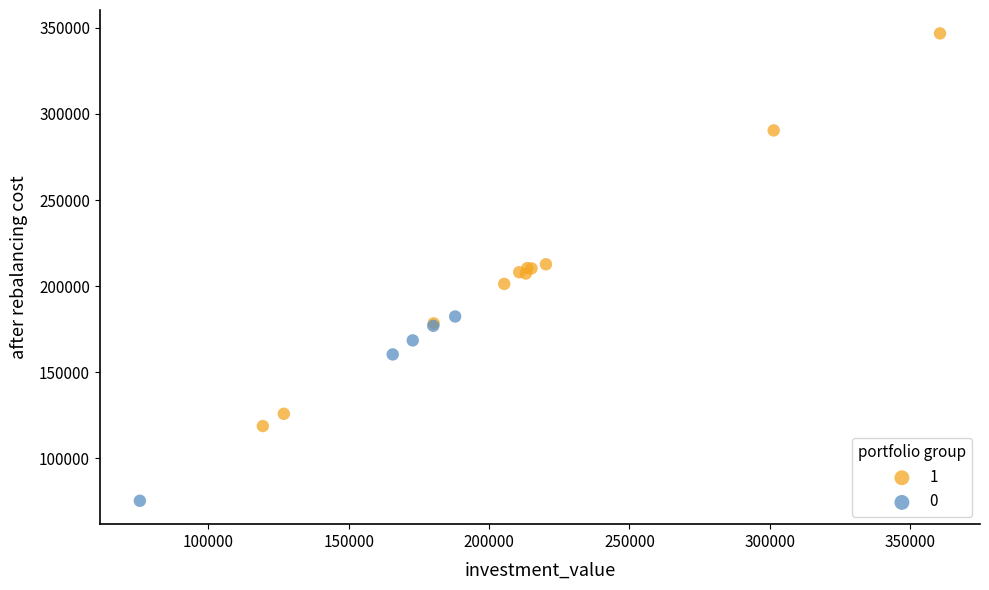

Which series has the largest Y range (max minus min)?

1